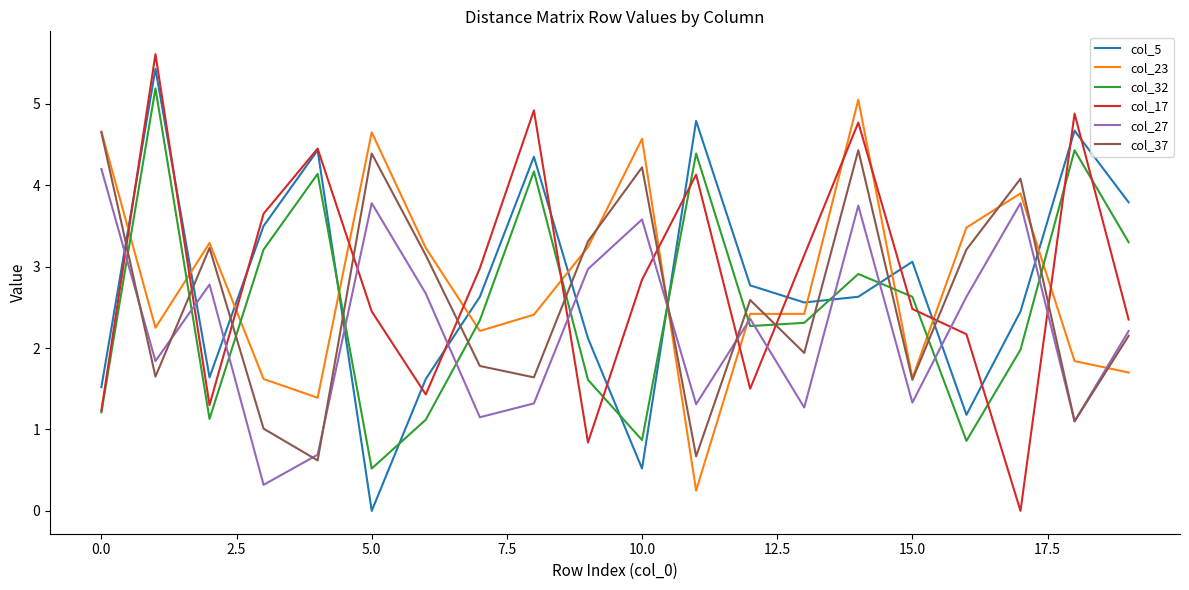

What is the greatest value displayed?

5.6